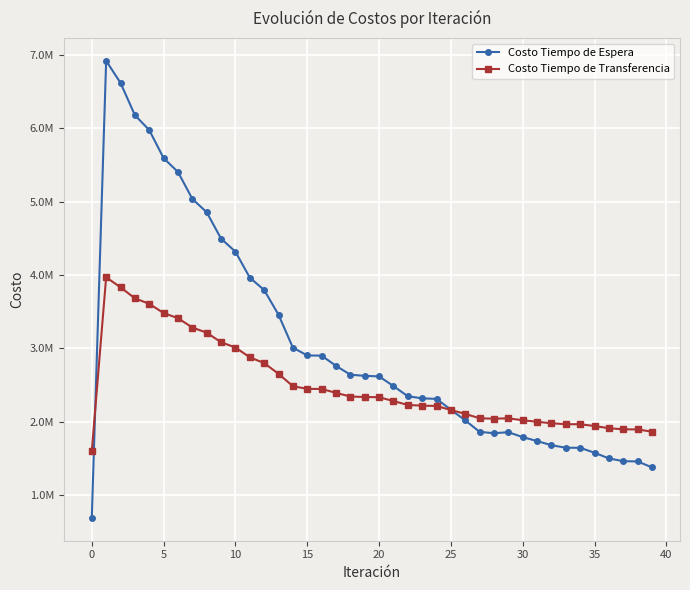

Does the chart have visible grid lines?

Yes